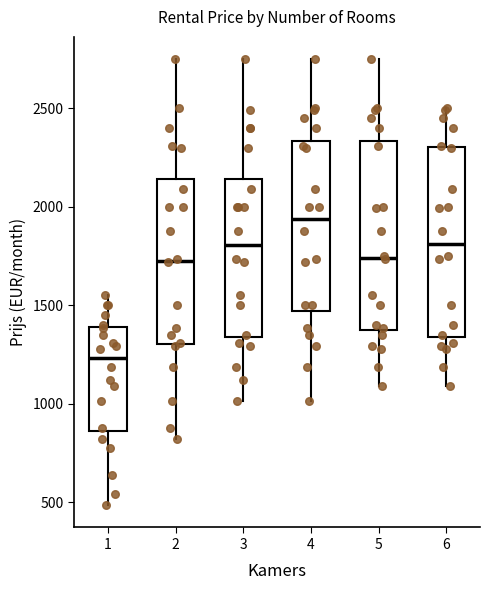

Reading left to right, read every box against the y-axis: the position of its median line, the range the box covers, and the ends of its whiskers. The values are not printed on the chart, so give them approximately, as read against the axis.

1: median 1250, box 850 to 1400, whiskers 500 to 1550
2: median 1750, box 1300 to 2150, whiskers 800 to 2750
3: median 1800, box 1350 to 2150, whiskers 1000 to 2750
4: median 1950, box 1450 to 2350, whiskers 1000 to 2750
5: median 1750, box 1400 to 2350, whiskers 1100 to 2750
6: median 1800, box 1350 to 2300, whiskers 1100 to 2500